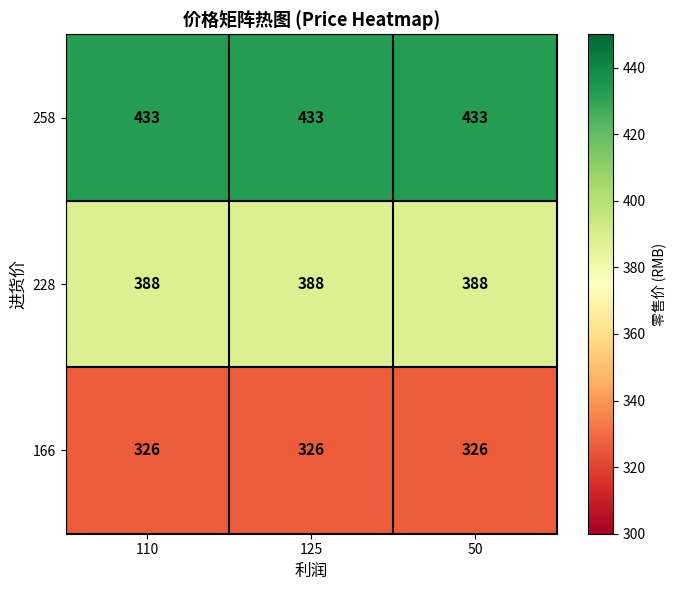

What is the approximate value of 228 at 110?

388